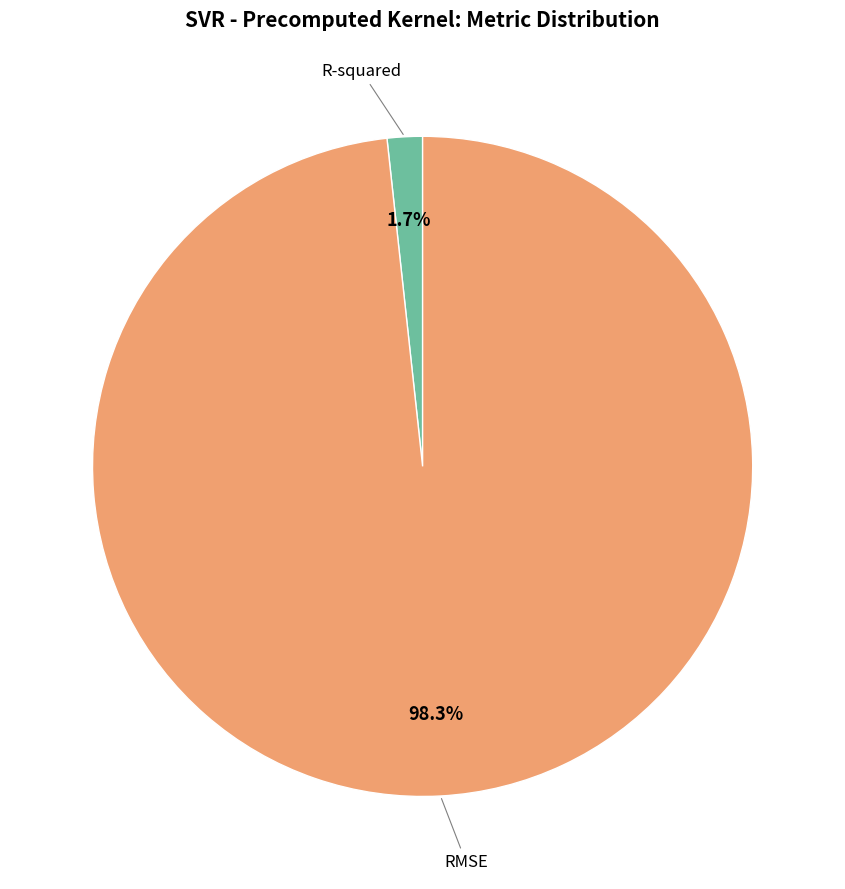

Is there a majority slice in this chart?

Yes